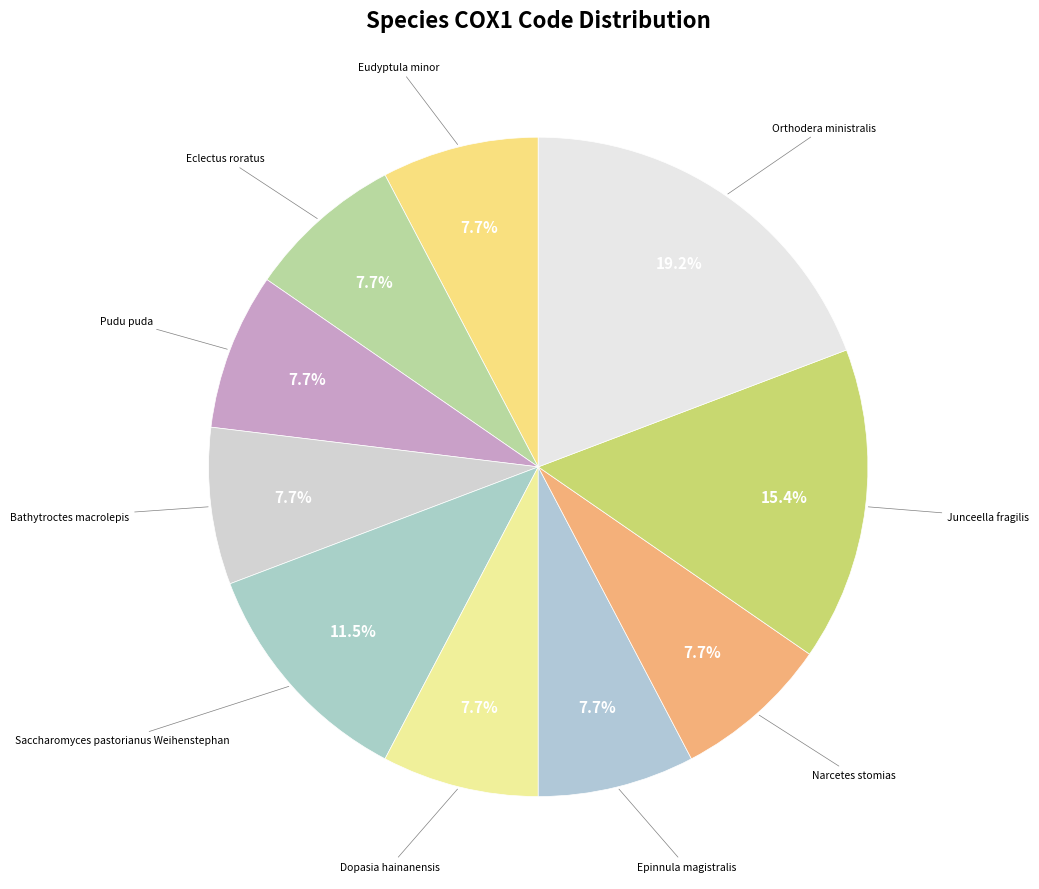

Count the number of slices in the pie.

10